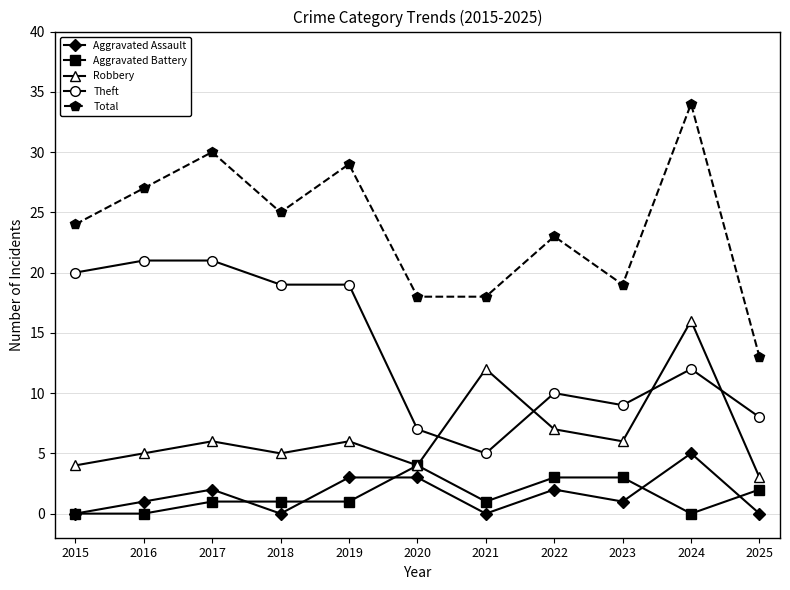

What is the value of the Aggravated Assault point at the 3rd from the left?

2